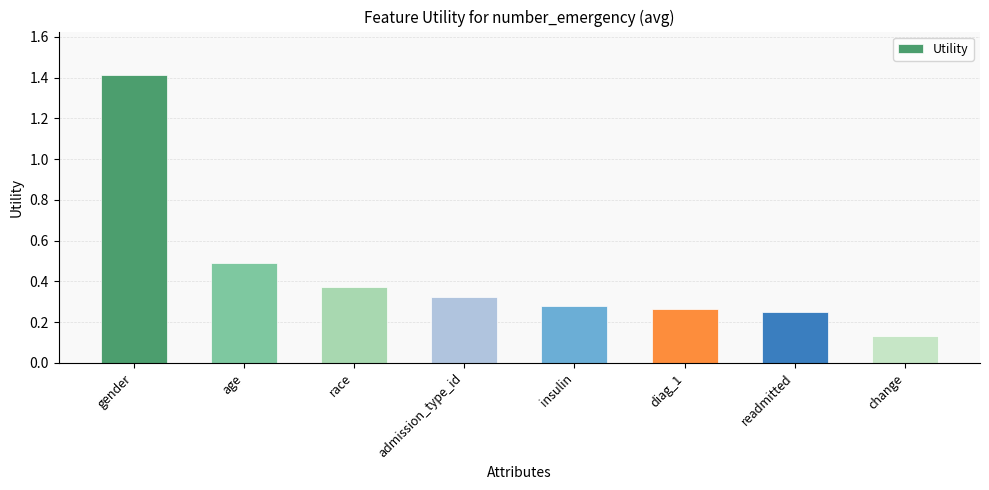

How many values are between 0 and 1?

7